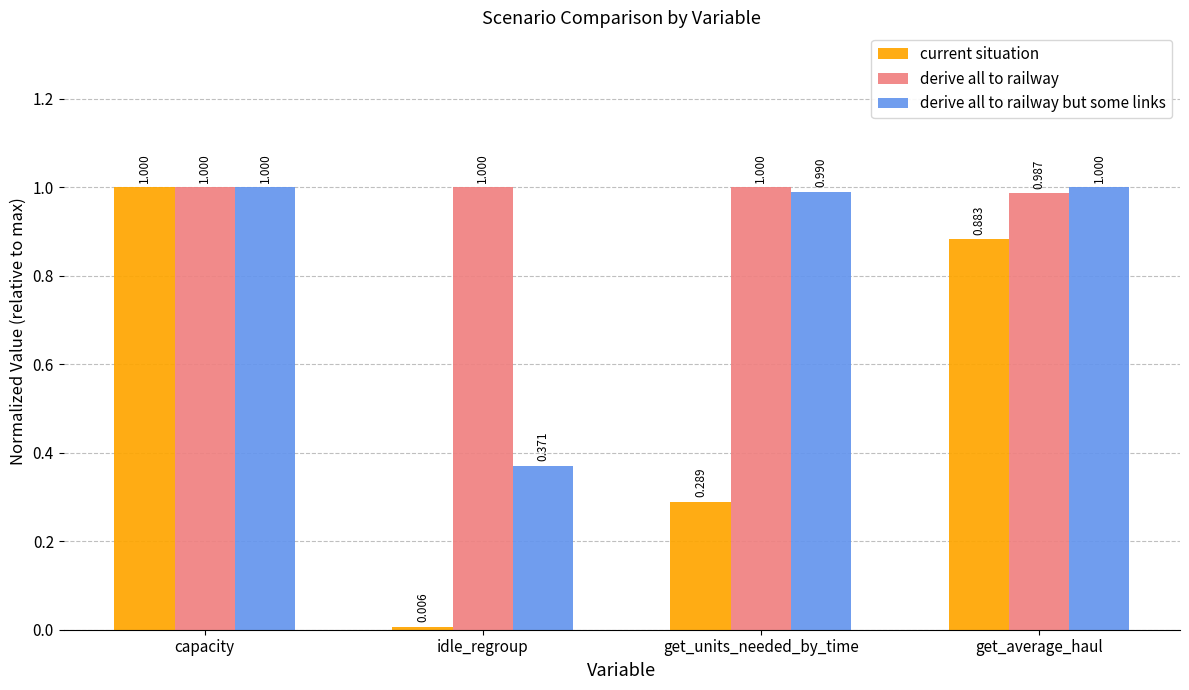

Which category has the lowest value across all series?

idle_regroup